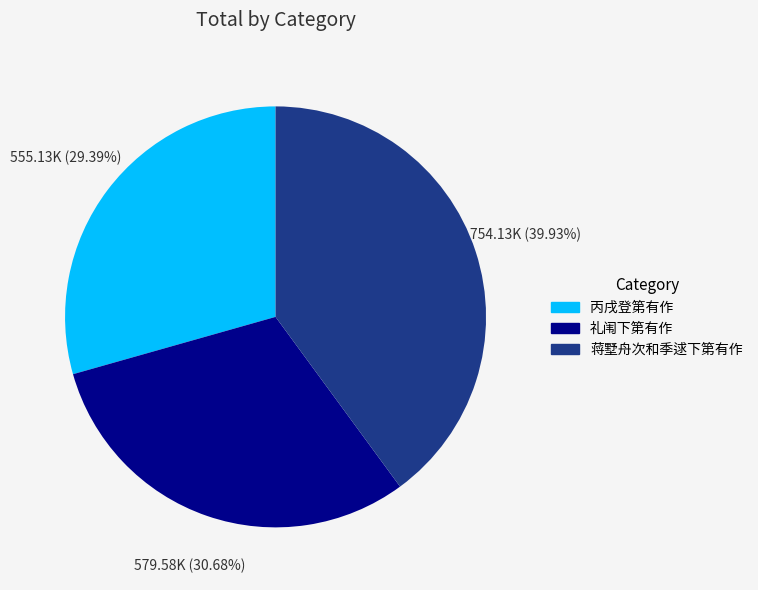

What is the smallest slice in the pie chart?

丙戌登第有作